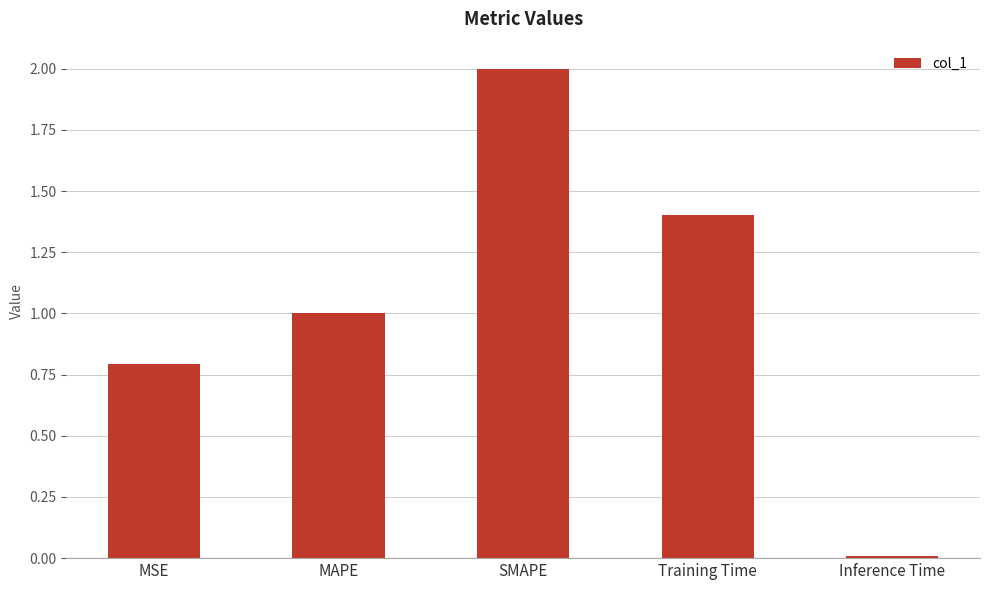

List the labels in order of value, largest first.

SMAPE, Training Time, MAPE, MSE, Inference Time